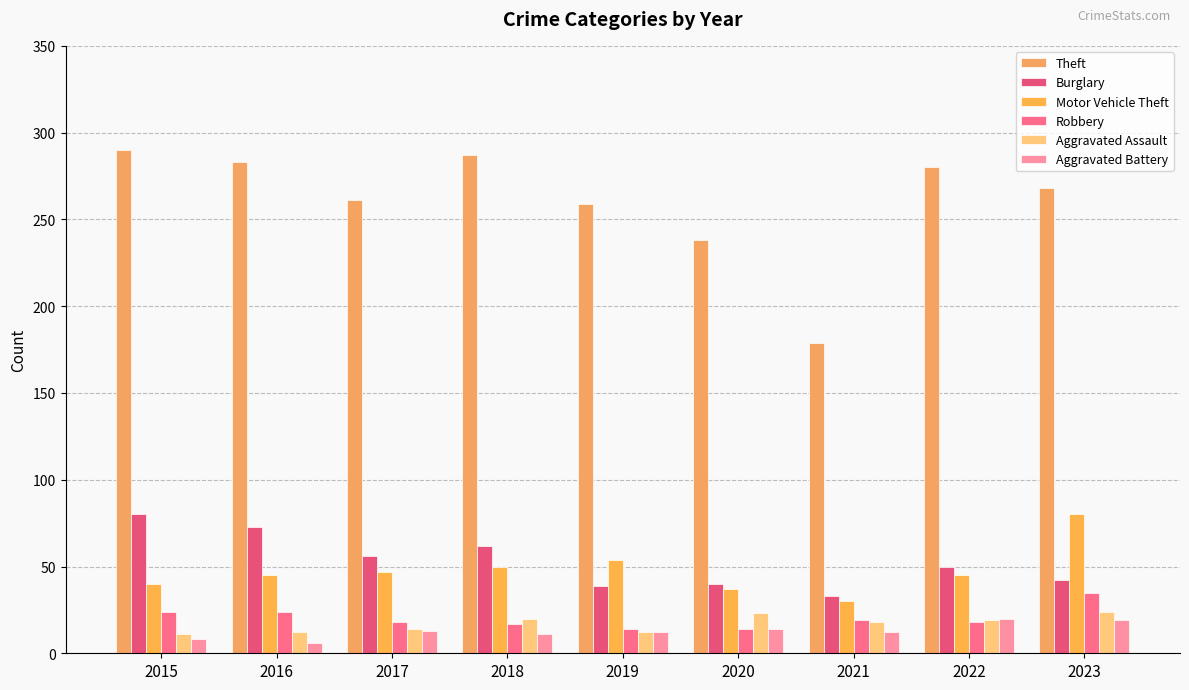

Reading right to left, what are all the values shown in this chart?

Theft: 268	280	179	238	259	287	261	283	290
Burglary: 42	50	33	40	39	62	56	73	80
Motor Vehicle Theft: 80	45	30	37	54	50	47	45	40
Robbery: 35	18	19	14	14	17	18	24	24
Aggravated Assault: 24	19	18	23	12	20	14	12	11
Aggravated Battery: 19	20	12	14	12	11	13	6	8